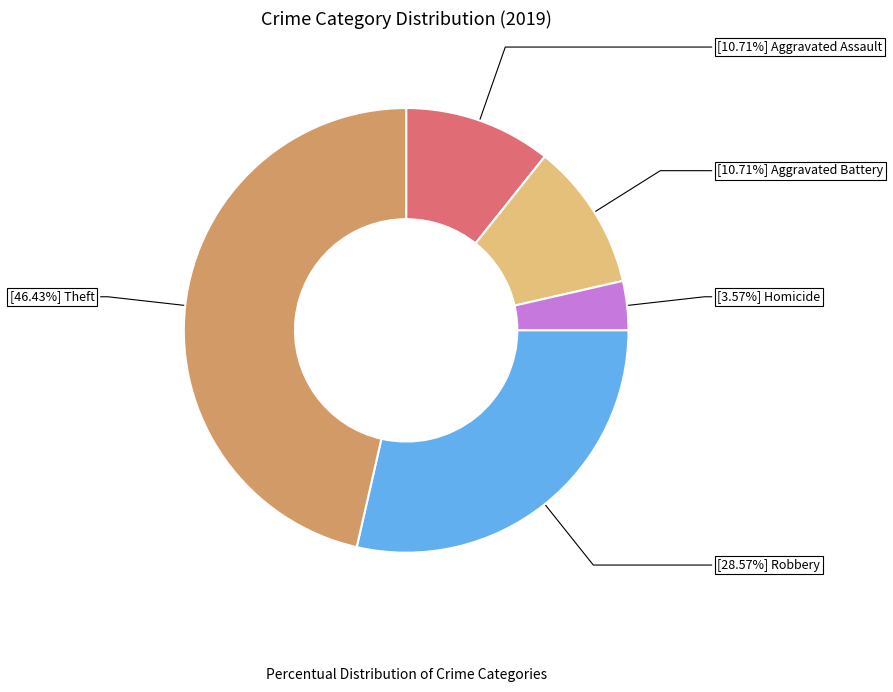

Is there a majority slice in this chart?

No